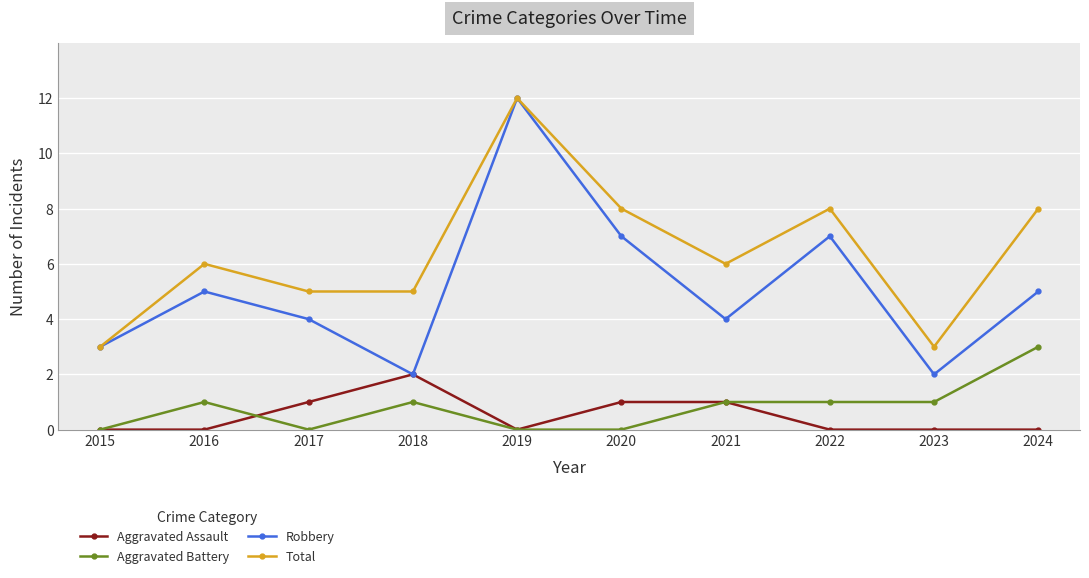

The Aggravated Battery series shows 2 at 2019. True or false?

False